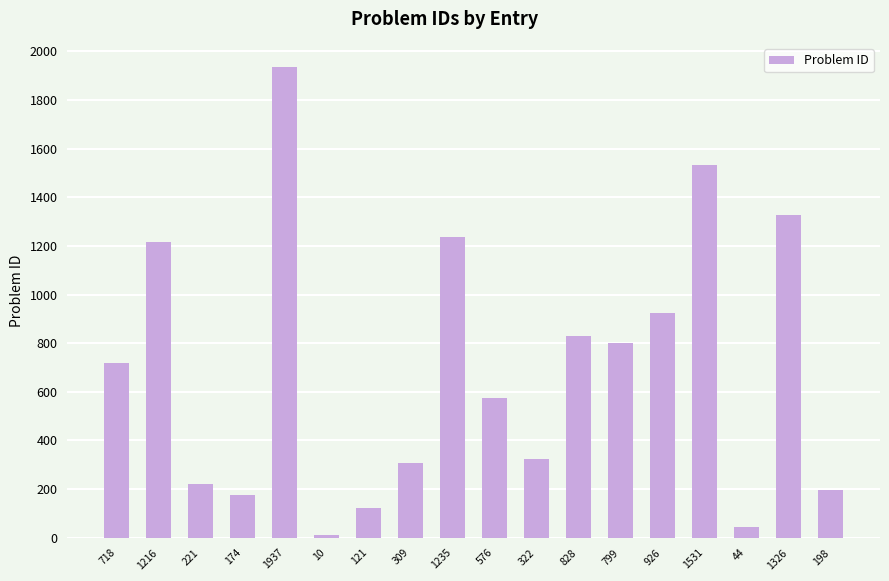

What is the average value?

694